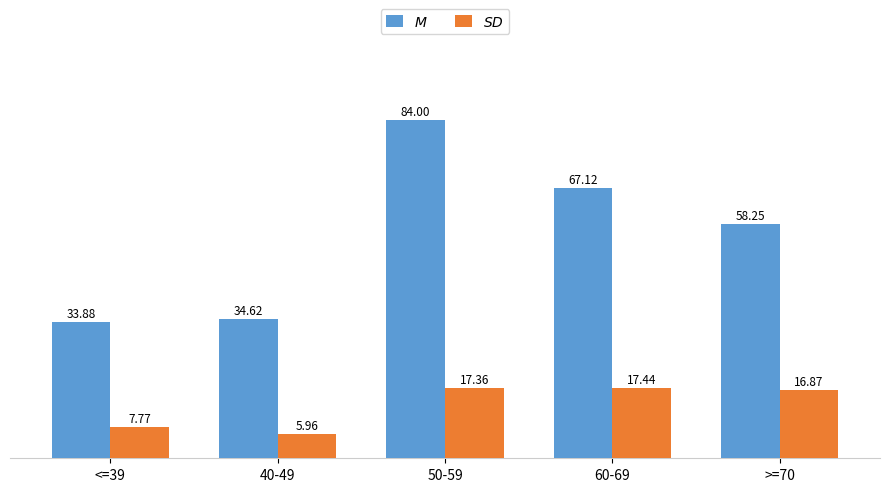

What is the spread (max minus min) of values at 50-59?

66.6